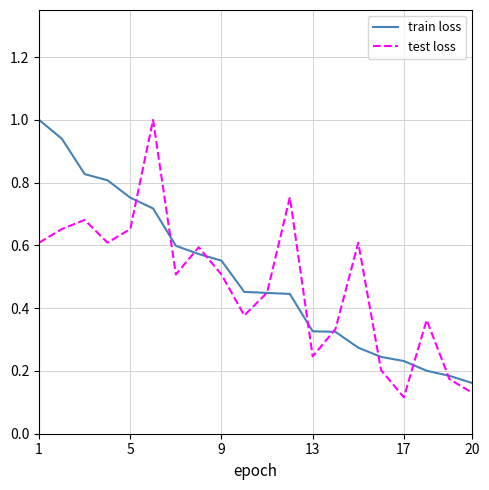

What is the maximum value shown in the chart?

1.0